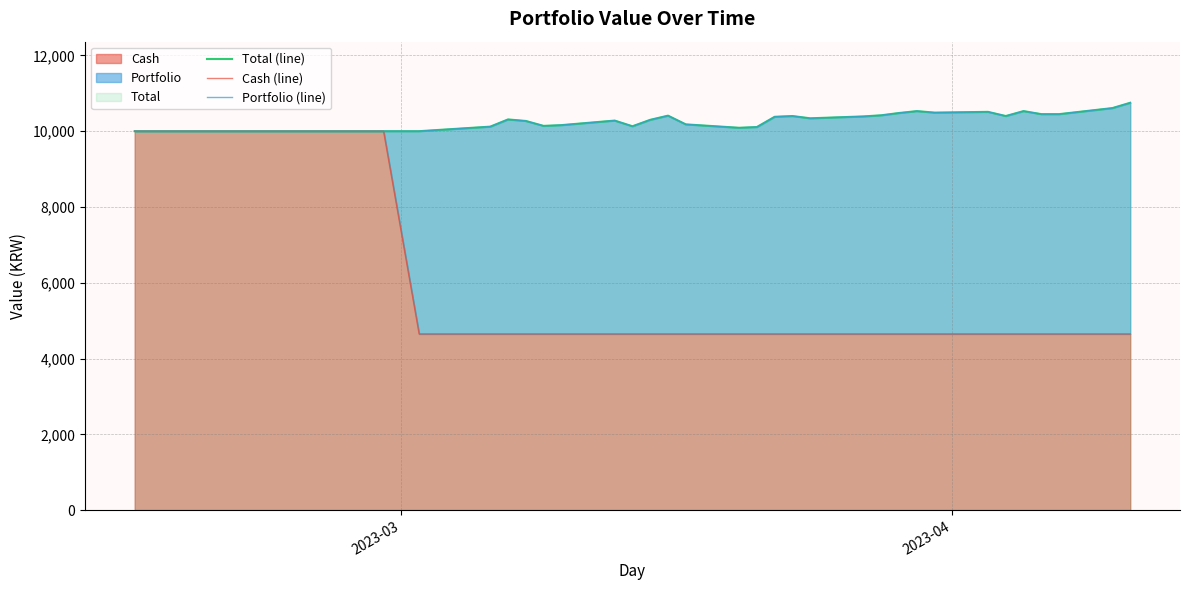

What is the highest value of the Cash series?

10000.0